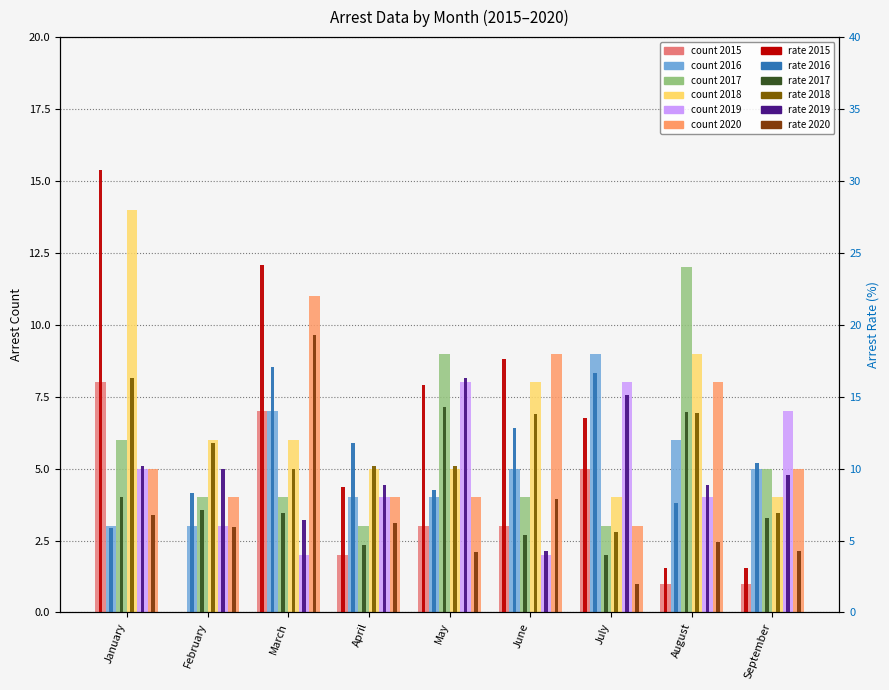

Is the value of arrest_made_2019 at August greater than the value of arrest_made_2016 at April?

No